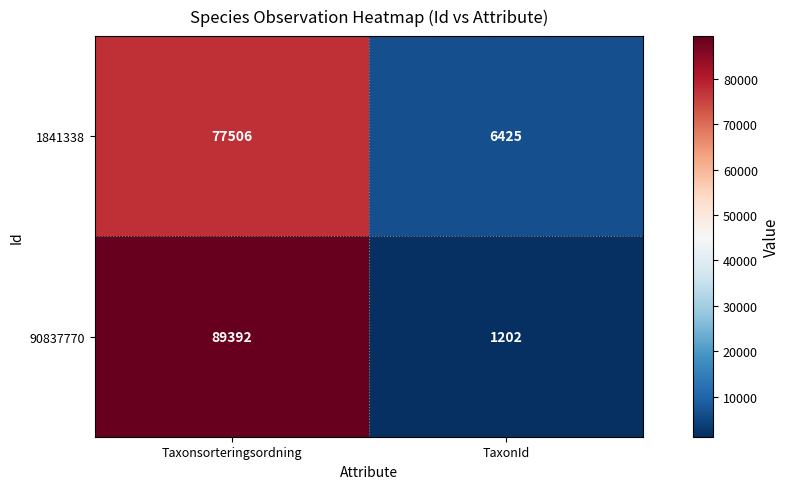

Reading right to left, transcribe all the data shown in this chart.

1841338: TaxonId=6425	Taxonsorteringsordning=77506
90837770: TaxonId=1202	Taxonsorteringsordning=89392